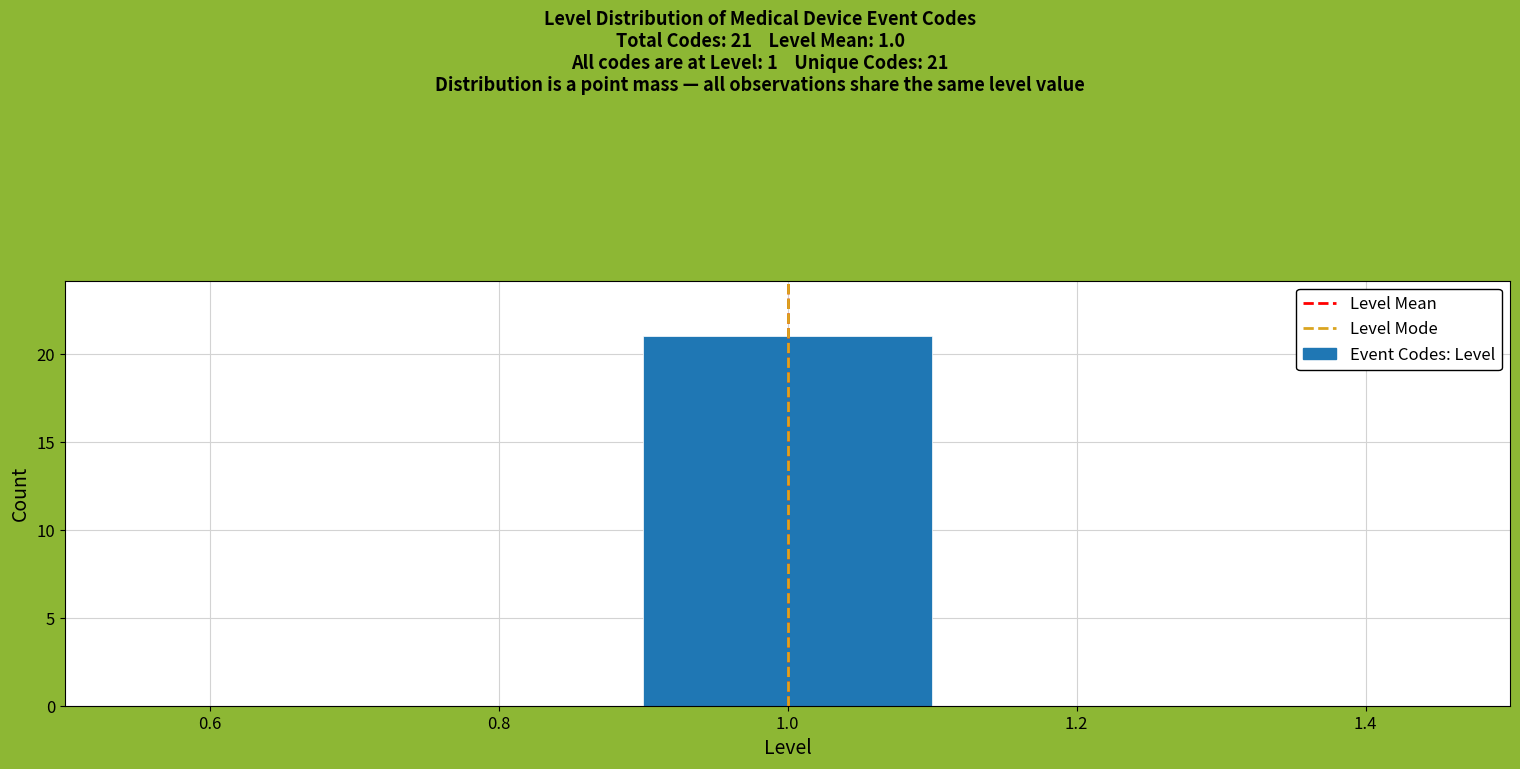

Over which range of the x-axis is the bar tallest?

0.9 to 1.1